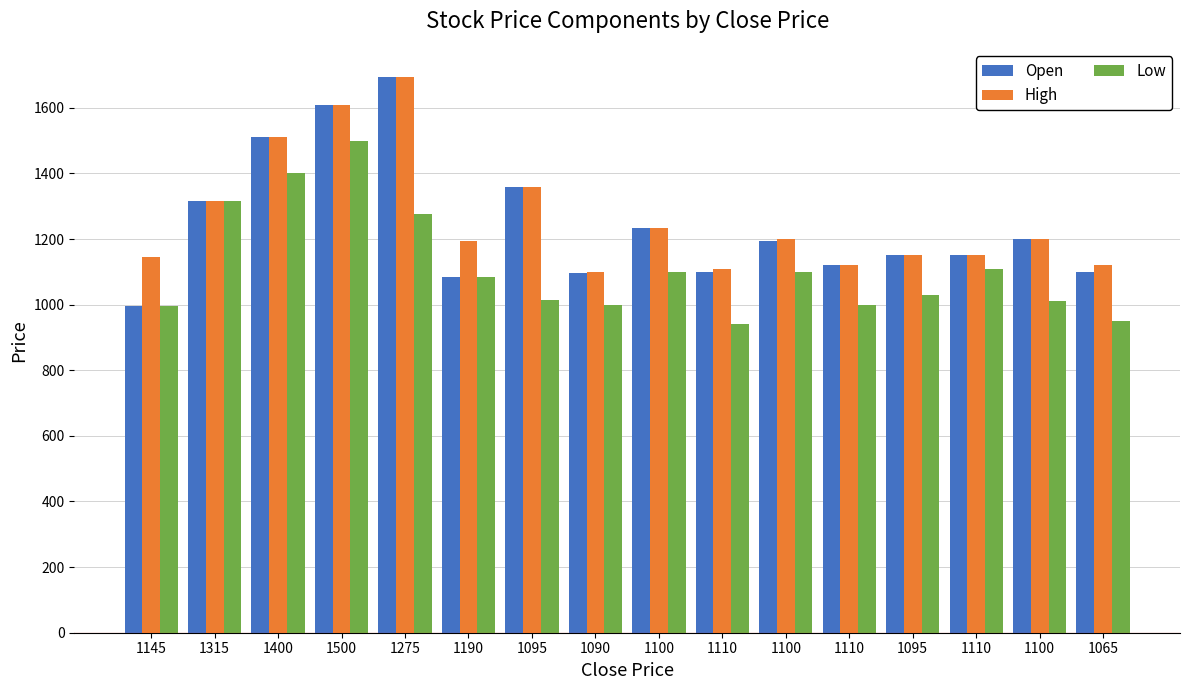

The value of Low at 1110 is 1779. True or false?

False